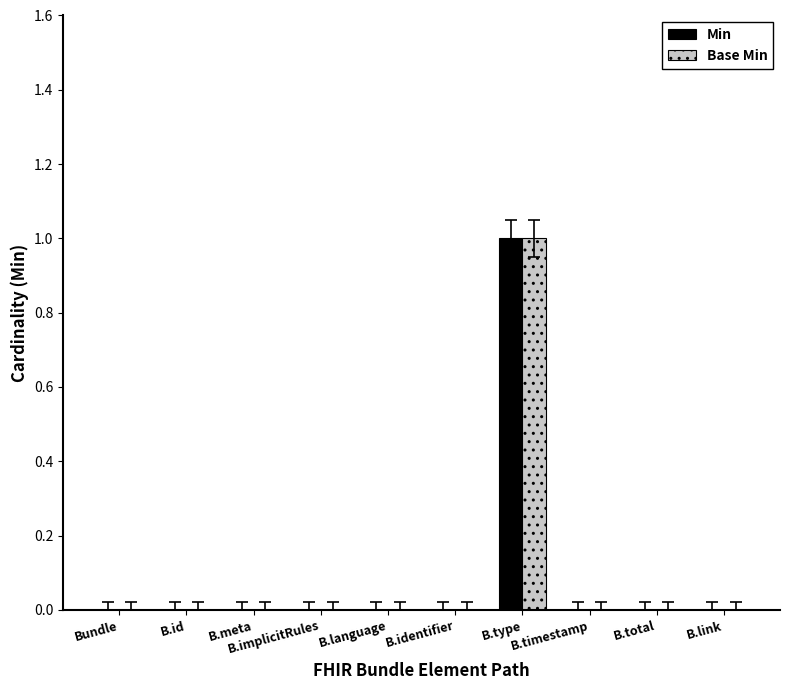

Are the bars grouped side by side (vs. stacked)?

Yes